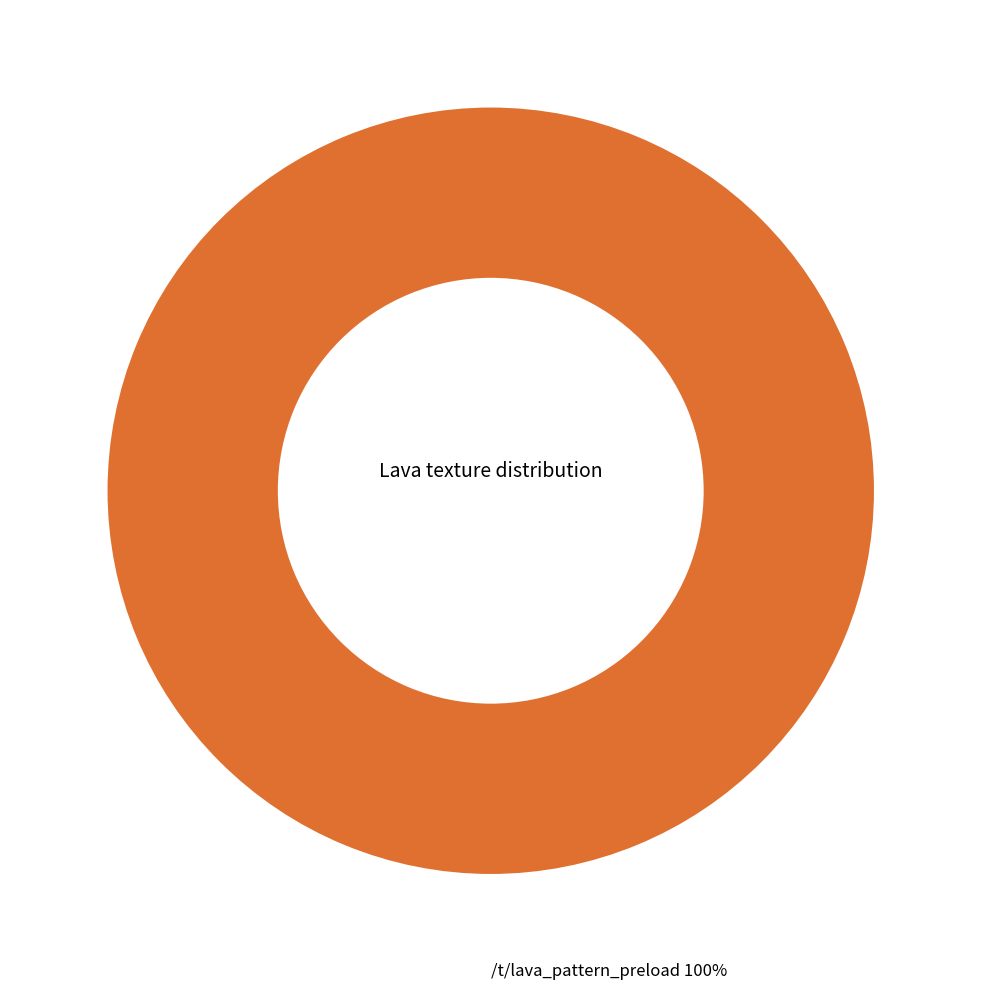

Count the number of slices in the pie.

1